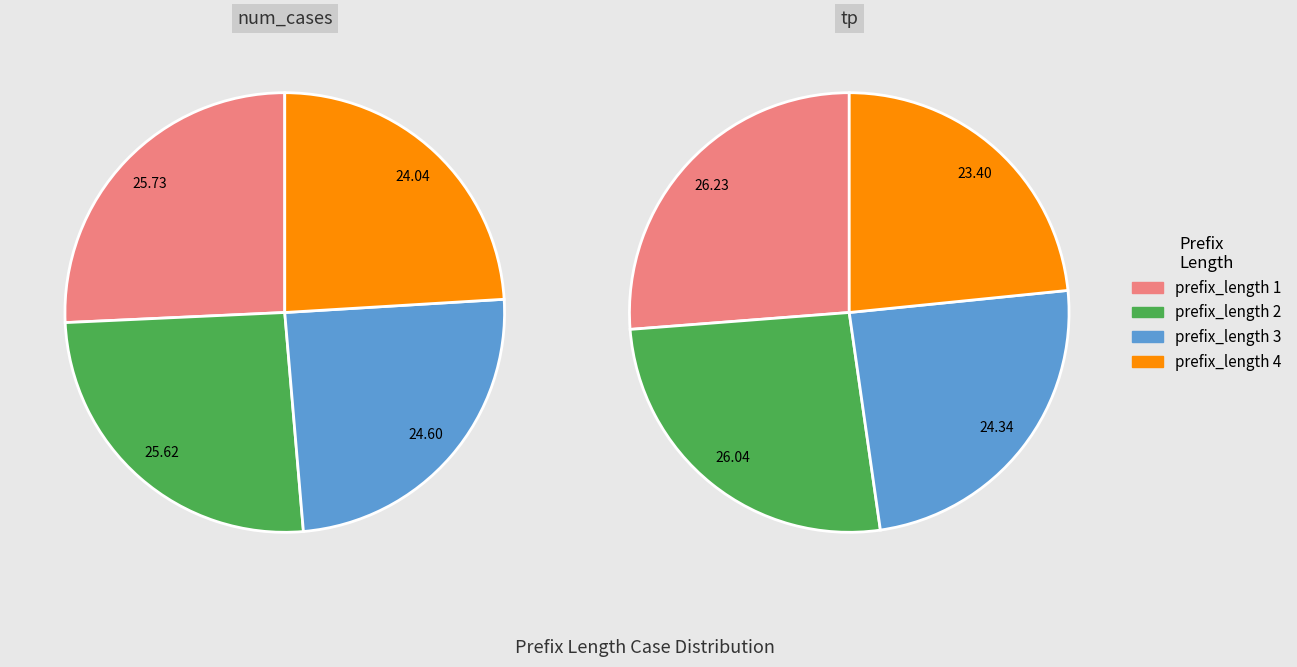

Which category has the biggest portion of the pie?

prefix_length_1